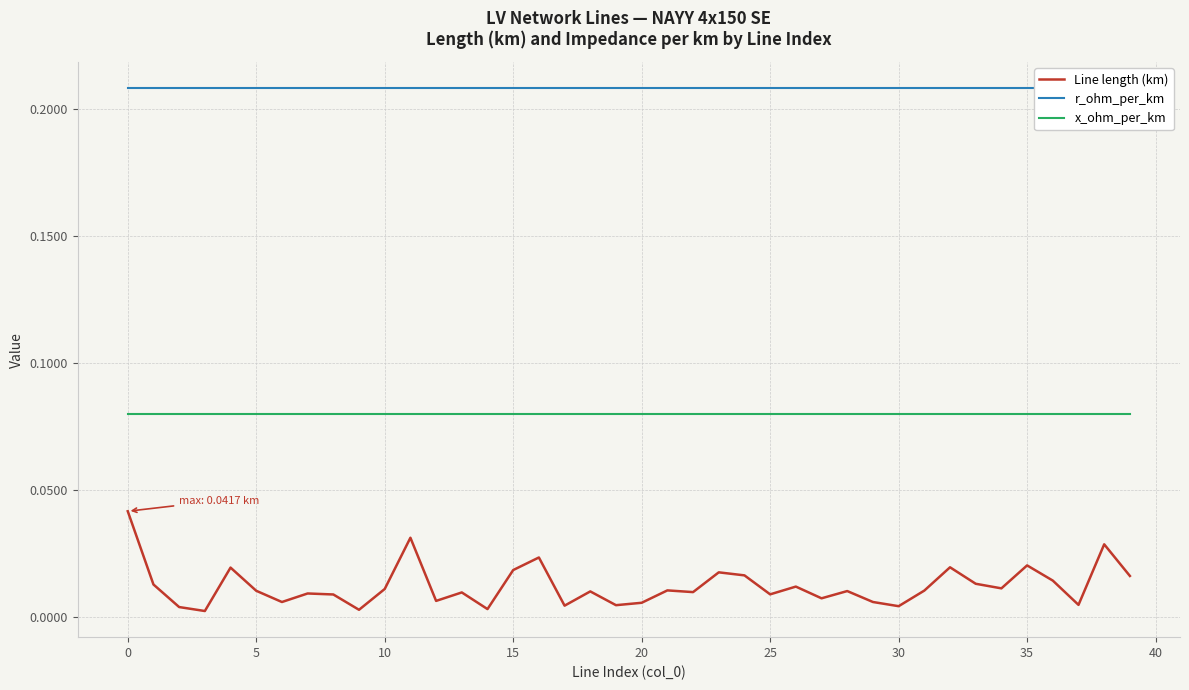

True or false: x_ohm_per_km and r_ohm_per_km intersect in this chart.

False